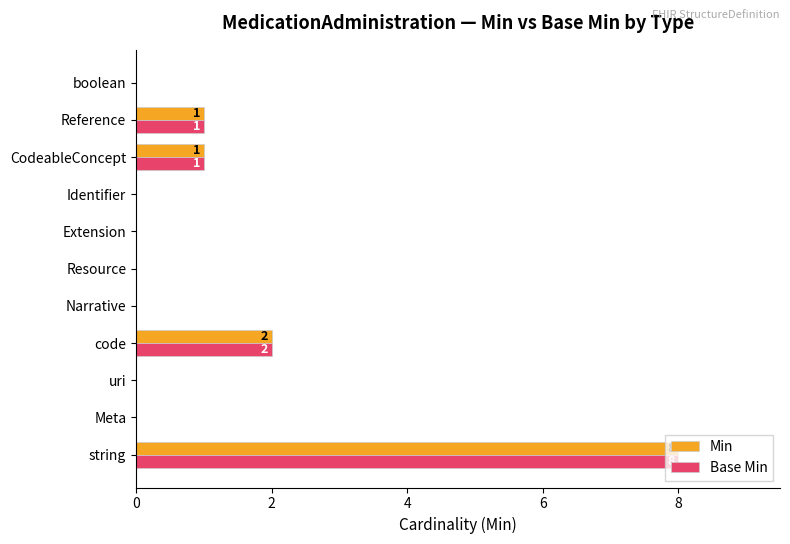

Count the number of categories in the chart.

11